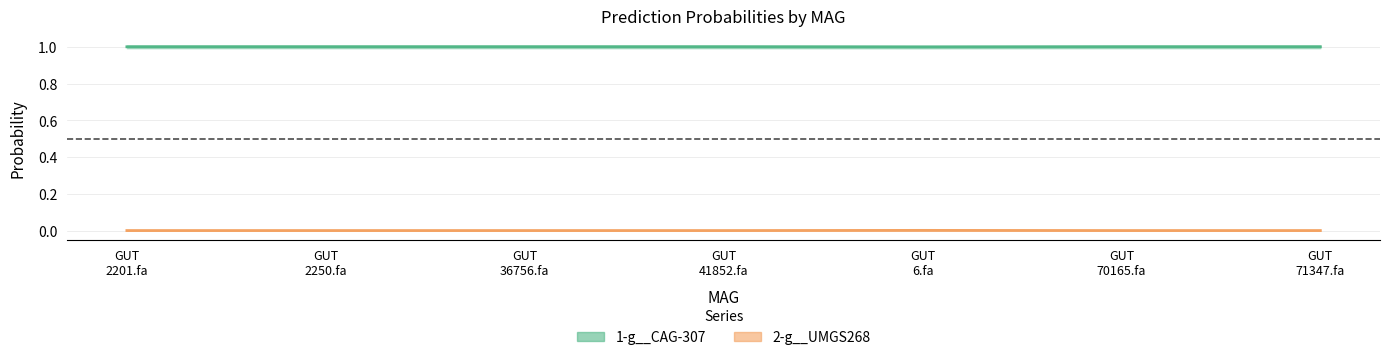

Count the number of data series in this chart.

2